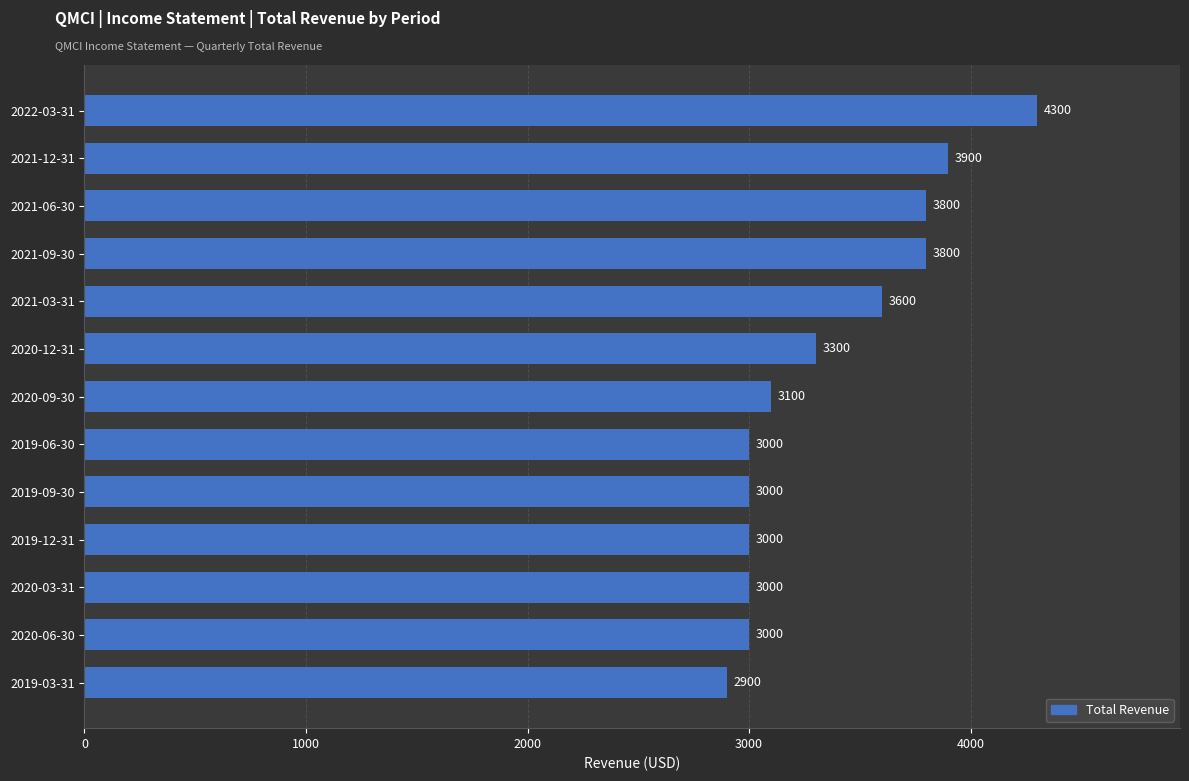

What is the average value?

3362